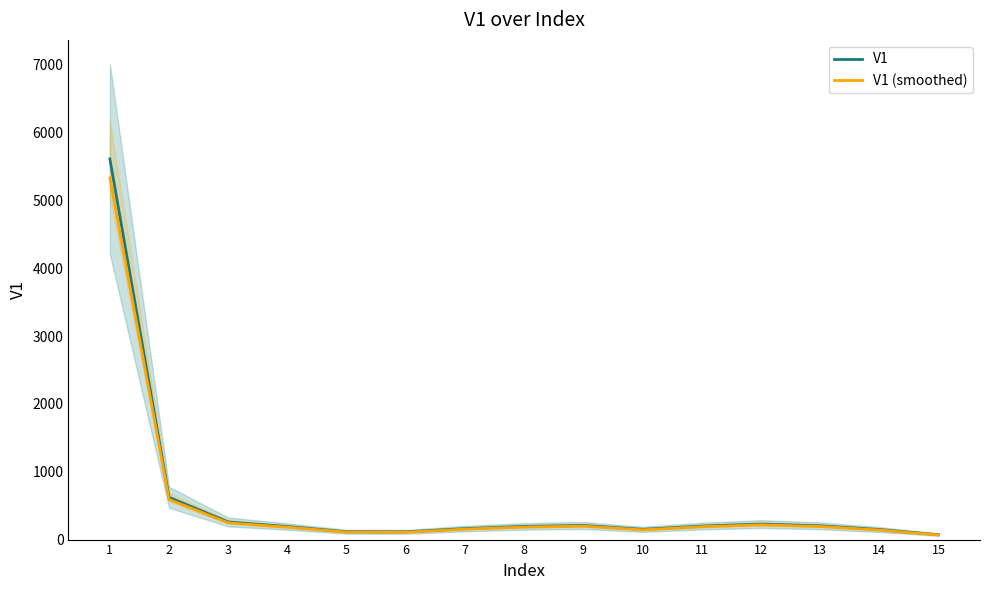

What is the average value of the V1 series?

565.6